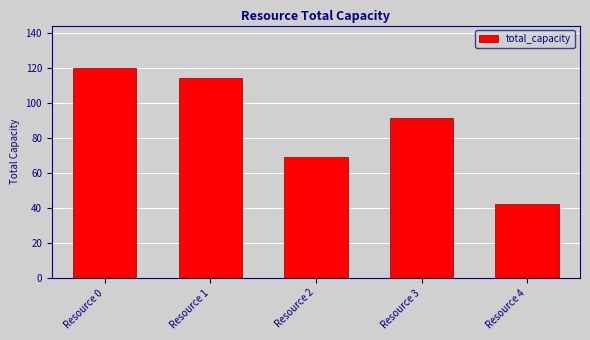

True or false: the data shows 114 at Resource 1.

True